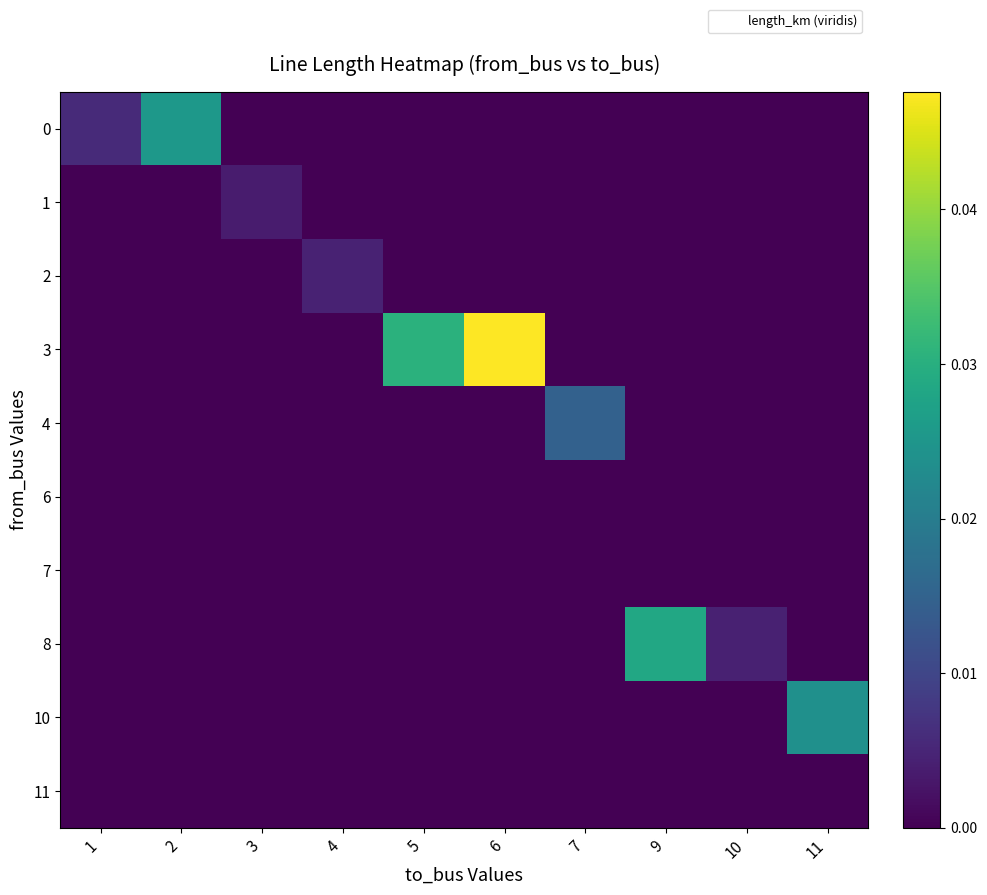

Which series has the largest range (max minus min)?

row_3